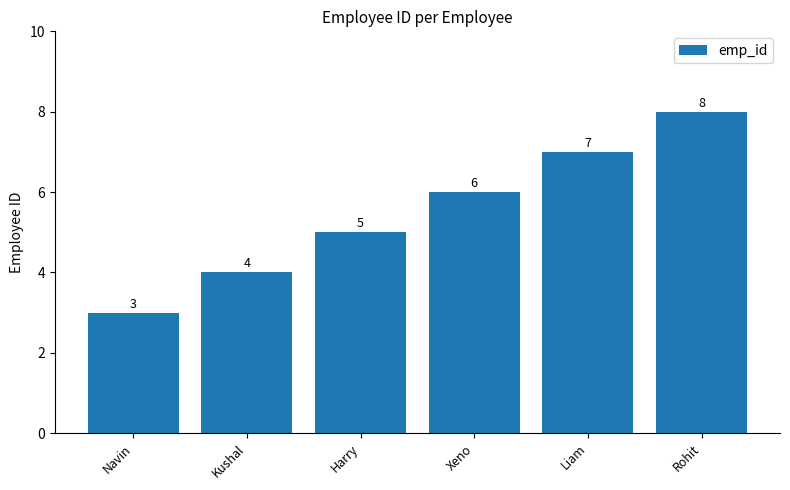

At which category does the chart reach its minimum across all series?

Navin